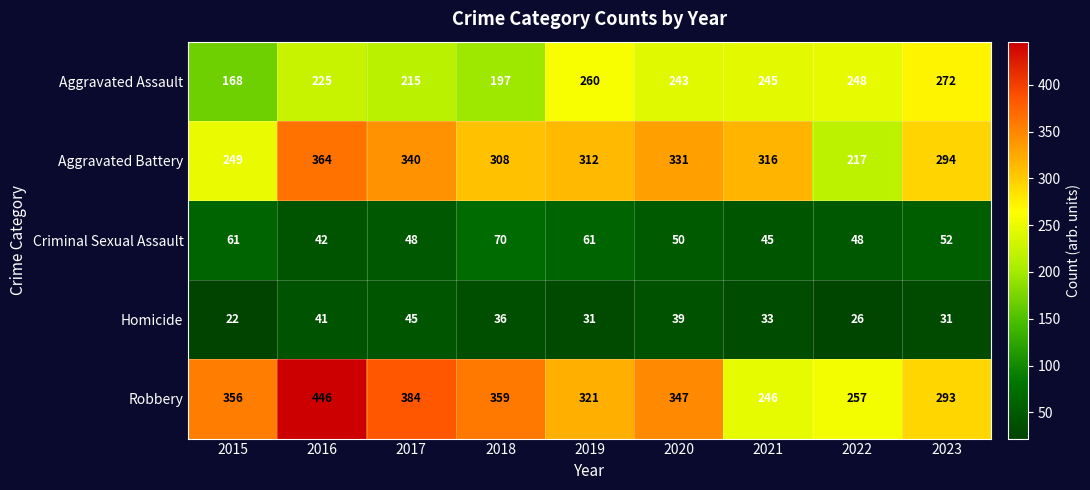

Which series changed the most between 2017 and 2023?

Robbery